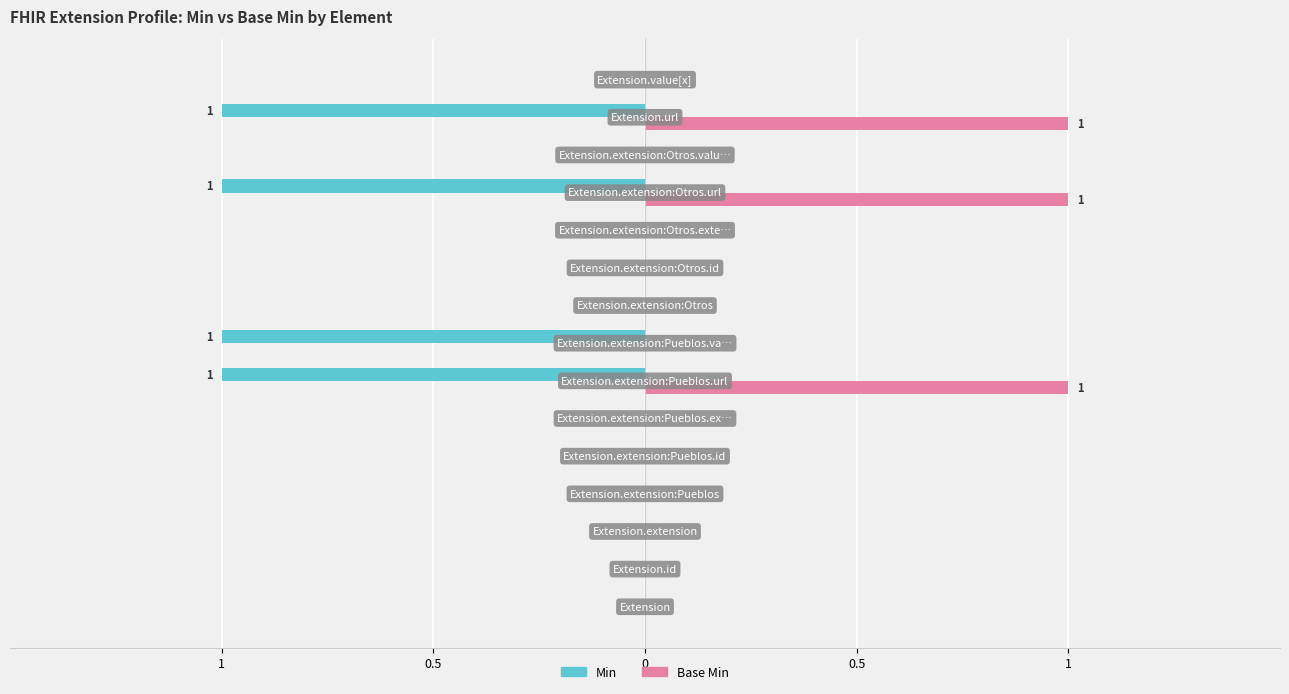

What are all the series names shown in the legend?

Min, Base Min